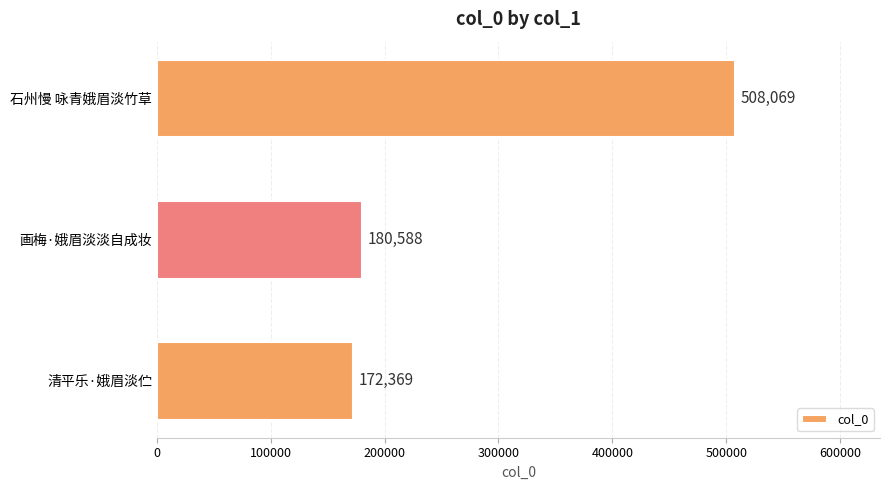

The value at 清平乐·娥眉淡伫 is 172369. True or false?

True